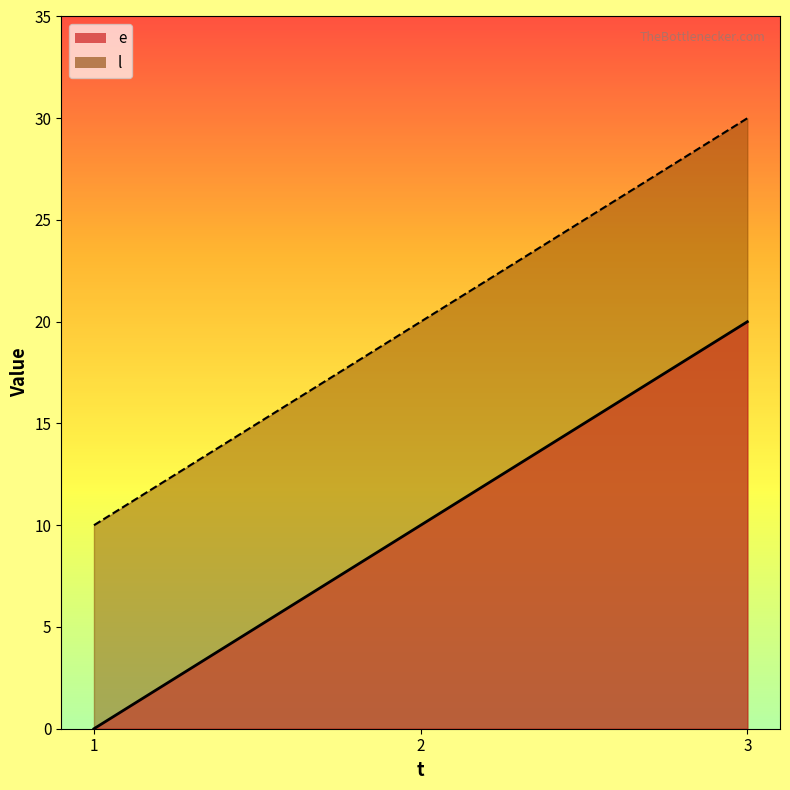

List the labels in order of l value, largest first.

3, 2, 1